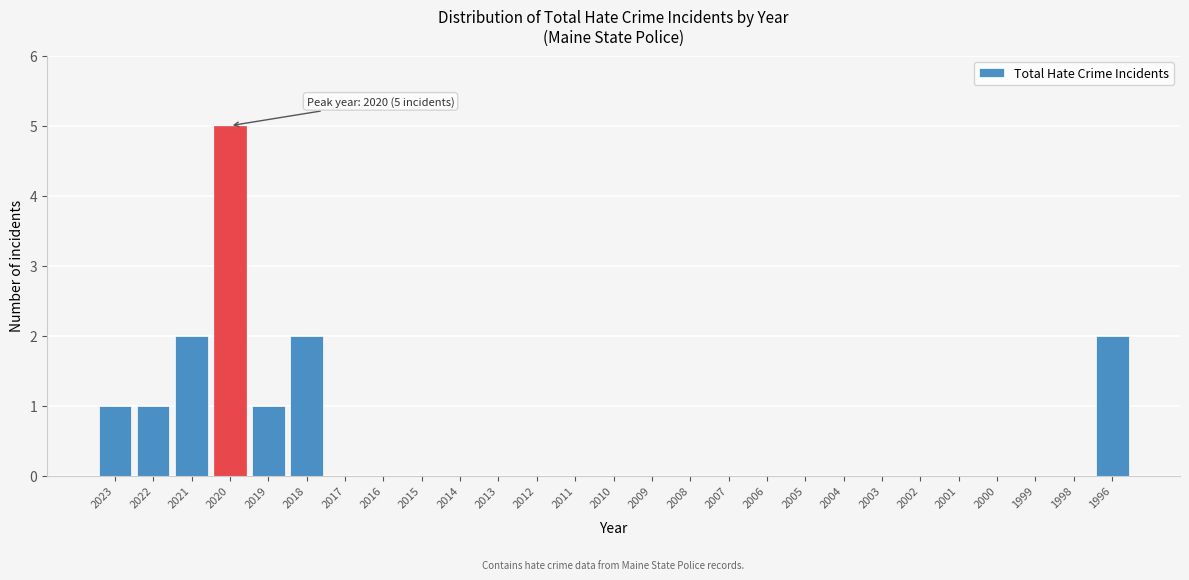

Reading left to right, list all the values displayed in this chart.

2023=1	2022=1	2021=2	2020=5	2019=1	2018=2	2017=0	2016=0	2015=0	2014=0	2013=0	2012=0	2011=0	2010=0	2009=0	2008=0	2007=0	2006=0	2005=0	2004=0	2003=0	2002=0	2001=0	2000=0	1999=0	1998=0	1996=2